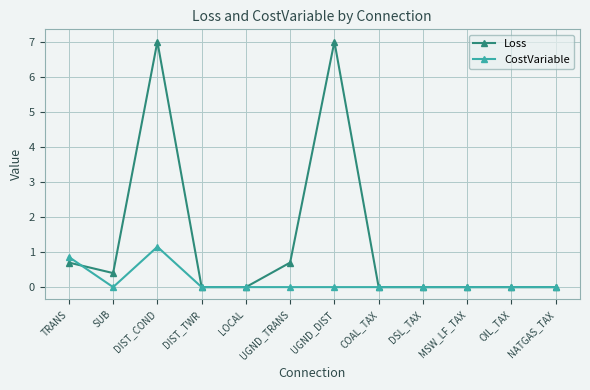

Which series has the largest total across all categories?

Loss